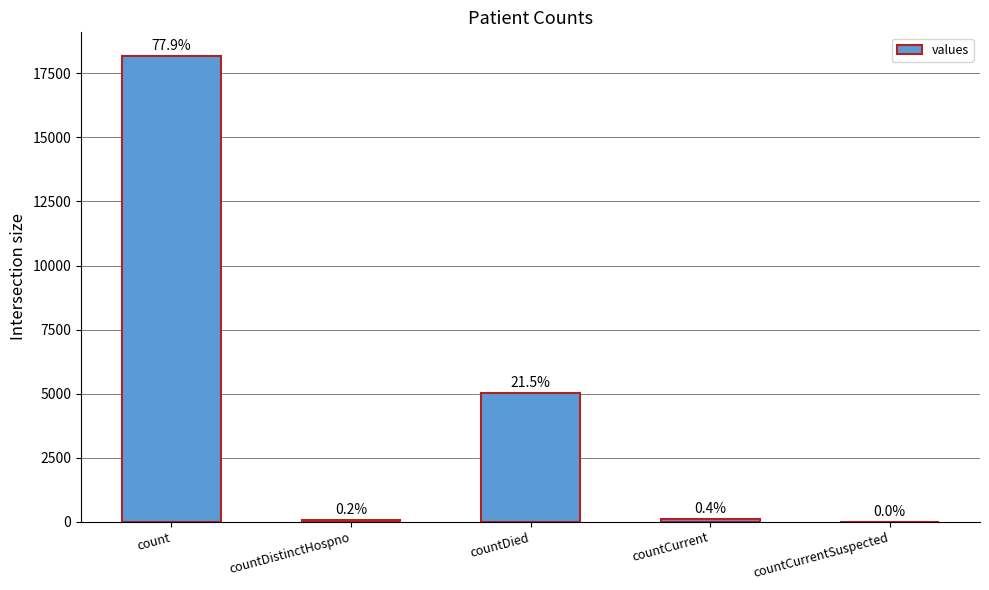

Reading left to right, what are all the values shown in this chart?

count=18194	countDistinctHospno=48	countDied=5023	countCurrent=94	countCurrentSuspected=0